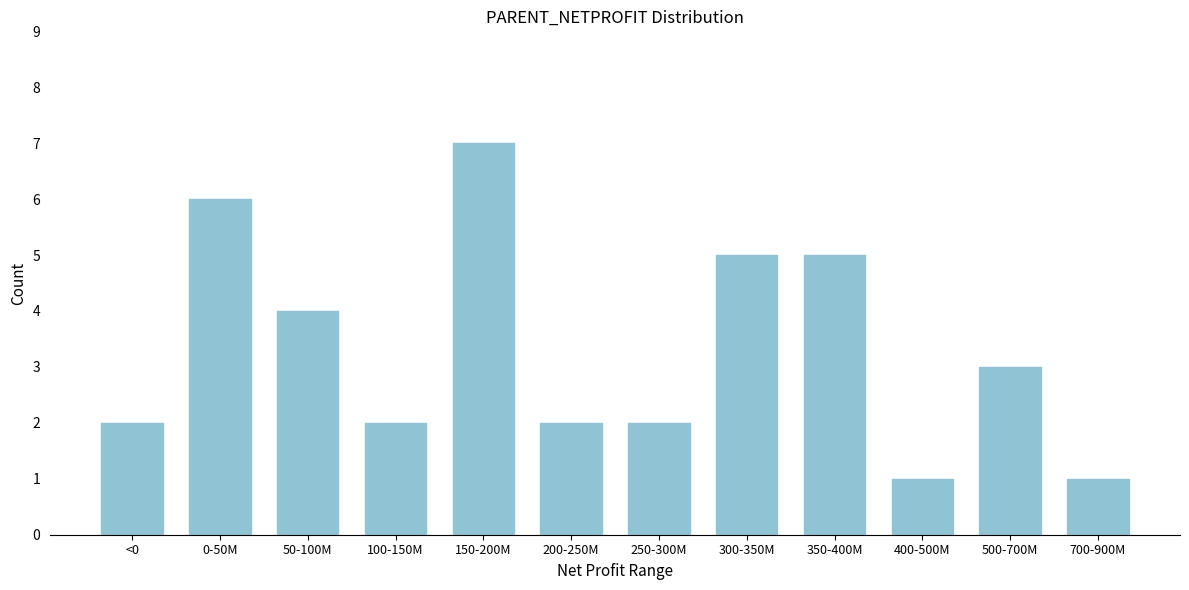

Reading right to left, what are all the values shown in this chart?

1	3	1	5	5	2	2	7	2	4	6	2